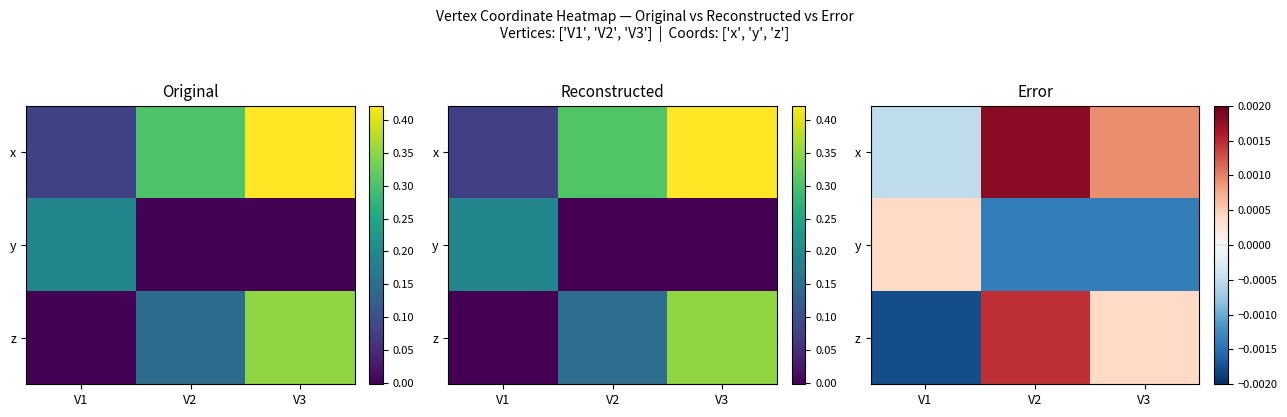

At which label is x closest to 0?

V1